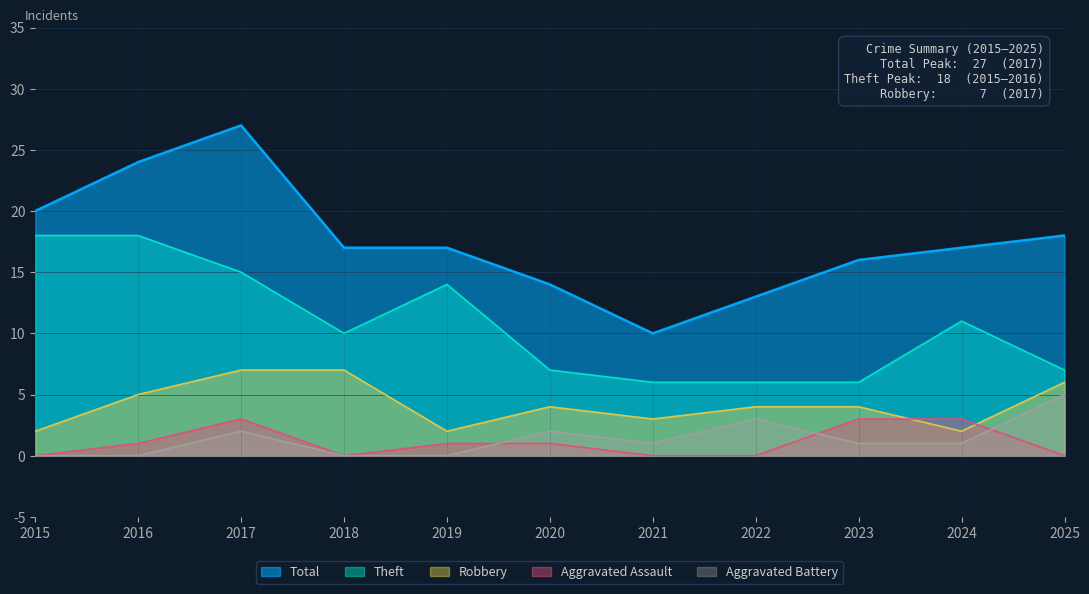

The Theft series shows 8 at 2019. True or false?

False